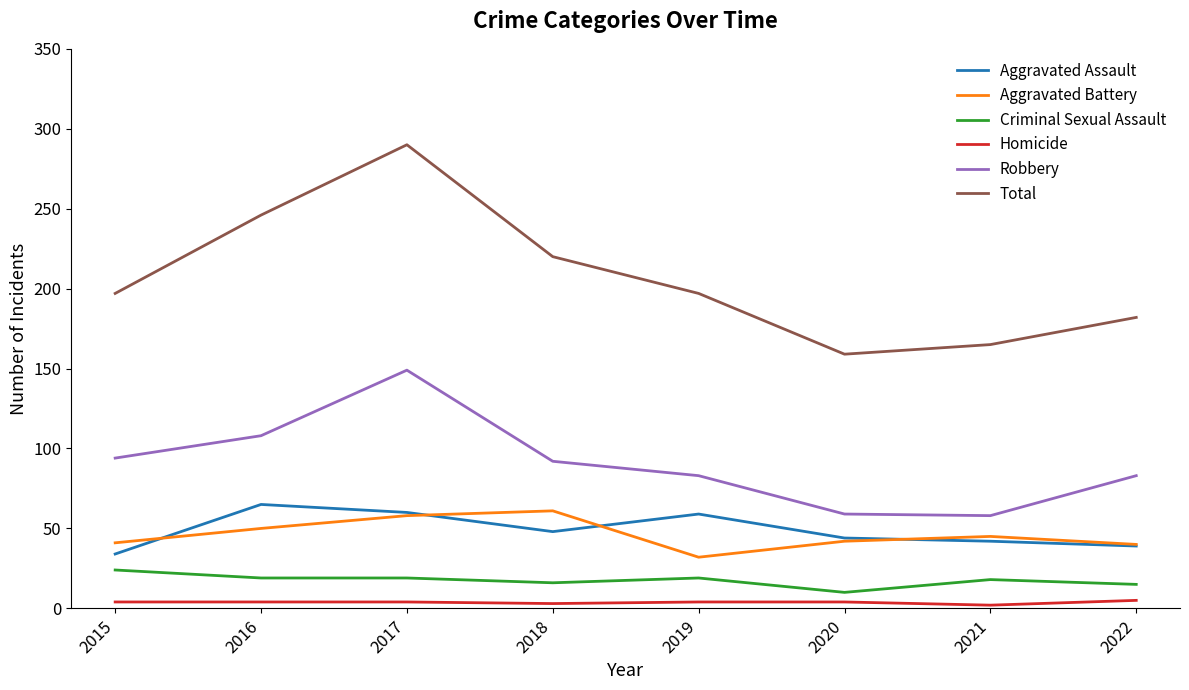

What is the sum of the Aggravated Battery values at 2016 and 2020?

92